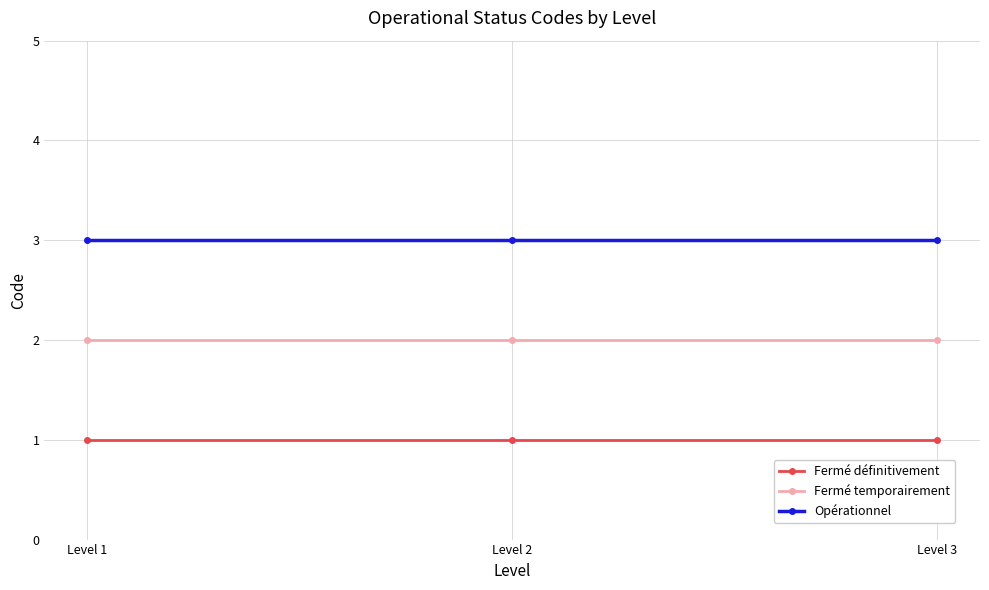

At Level 3, list the series in order from largest to smallest.

Opérationnel, Fermé temporairement, Fermé définitivement